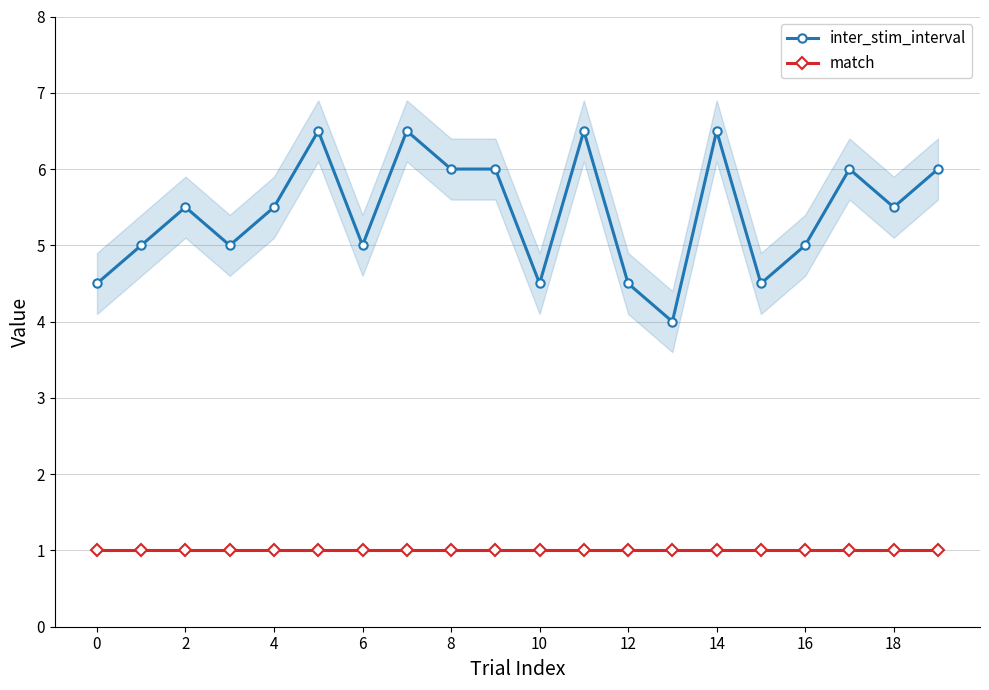

Is it true that inter_stim_interval equals 5.0 at 16?

True